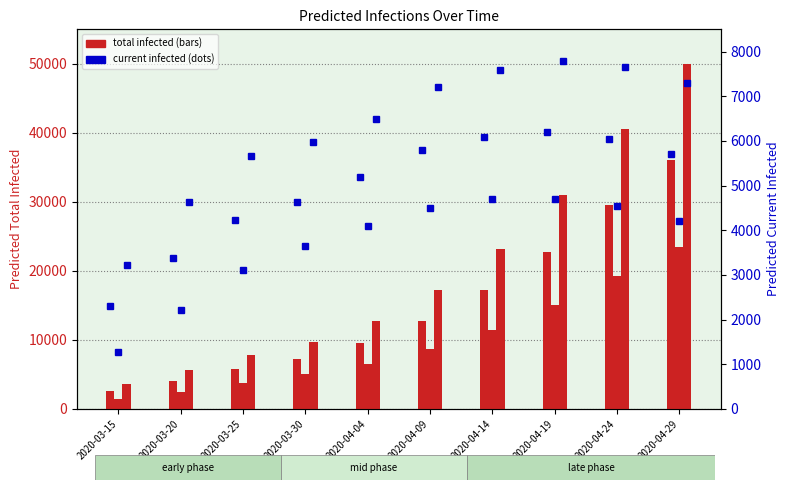

What is the maximum value shown in the chart?

50000